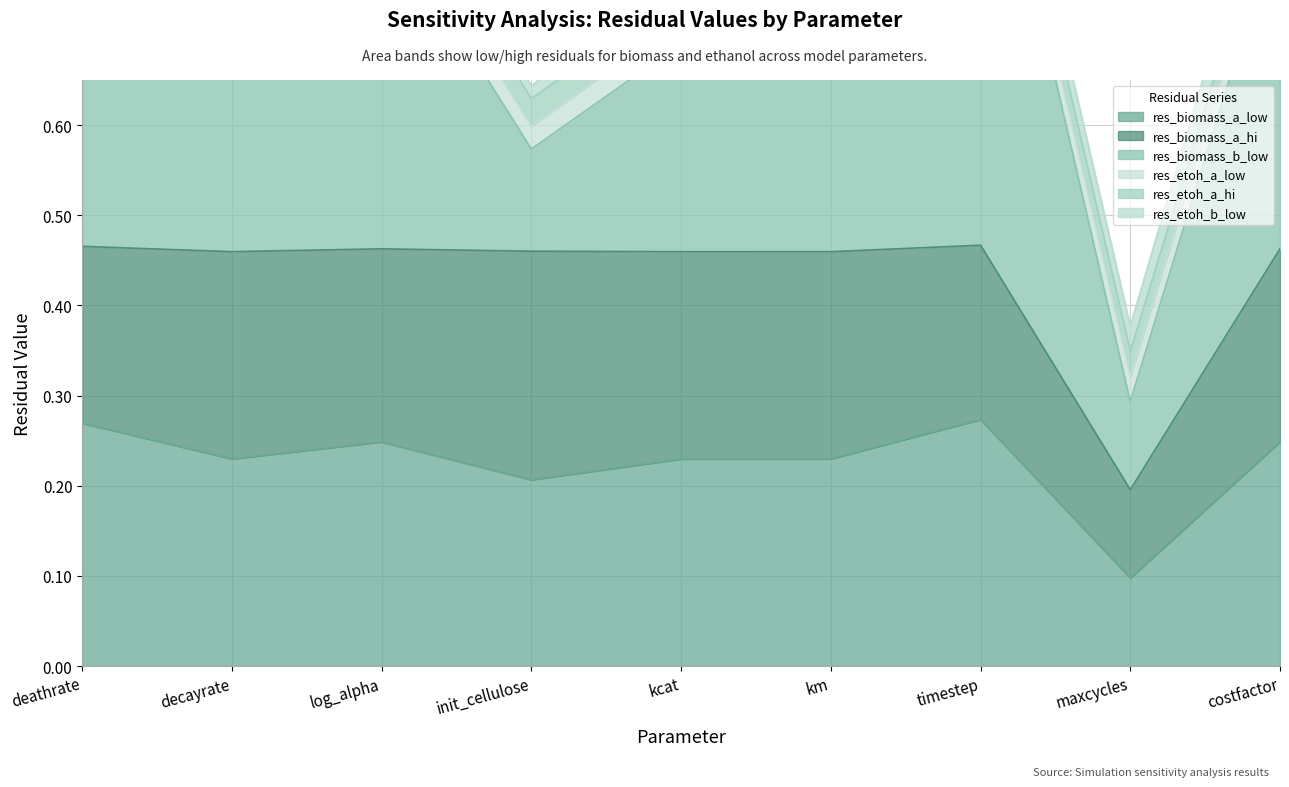

At which label is res_biomass_a_low closest to 0?

maxcycles